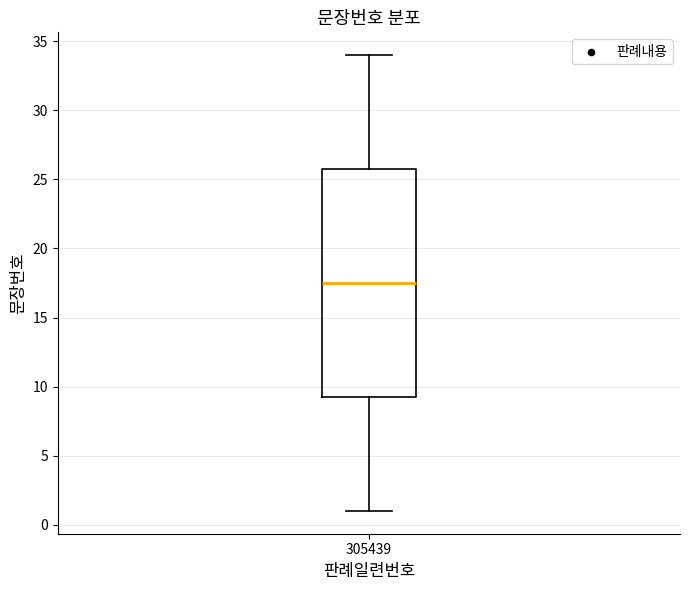

Transcribe this box plot: give where the median line is, the range the box spans, and where the two whiskers end, as read against the y-axis. The values are not printed on the chart, so give them approximately, as read against the axis.

median 17.5, box 9.5 to 26.0, whiskers 1.0 to 34.0